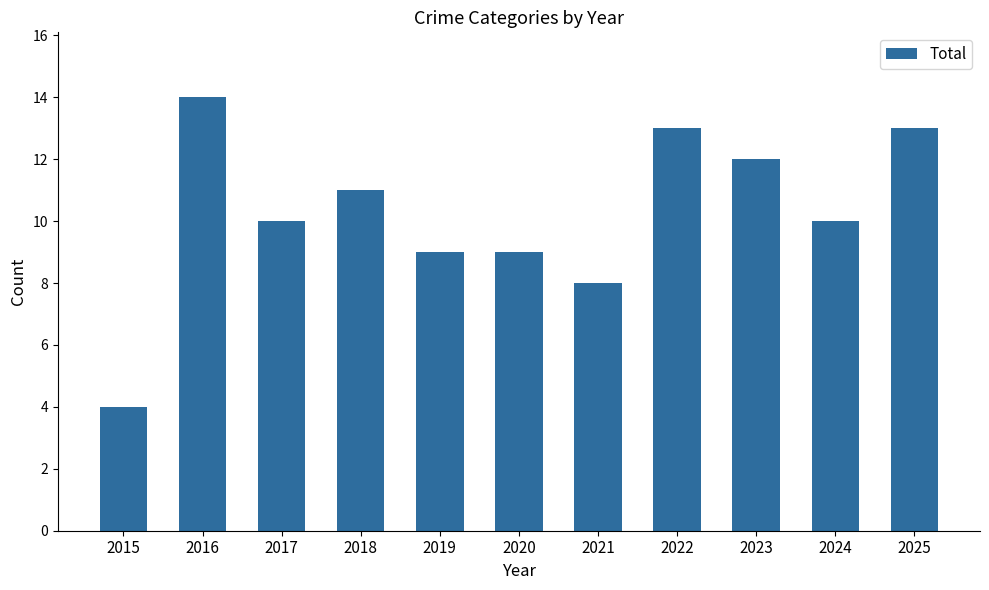

Are the bars horizontal?

No